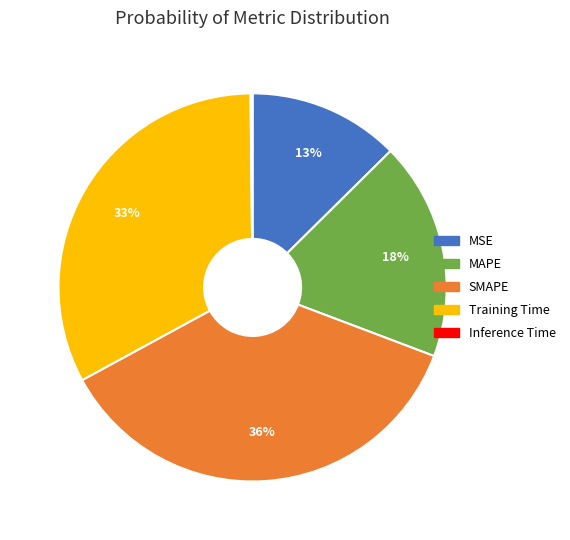

To the nearest percent, what is the difference between the largest and smallest slice percentages?

36%